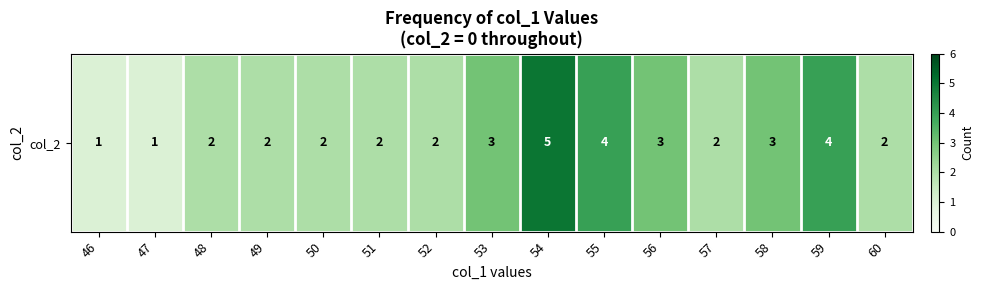

What is the greatest value displayed?

5